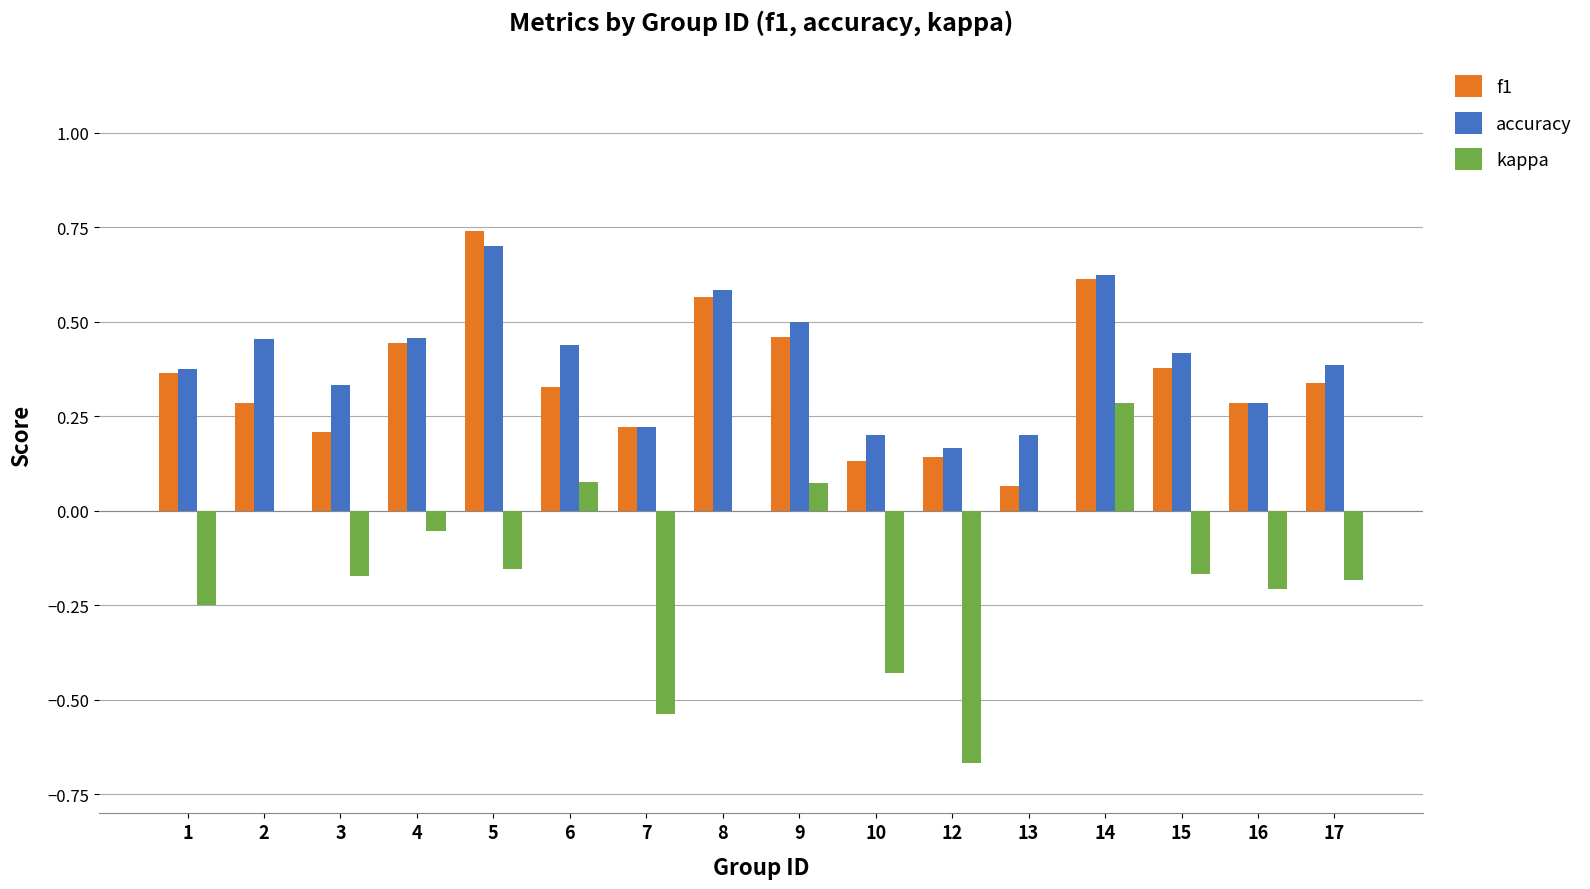

Is it true that accuracy equals 0.1 at 8?

False